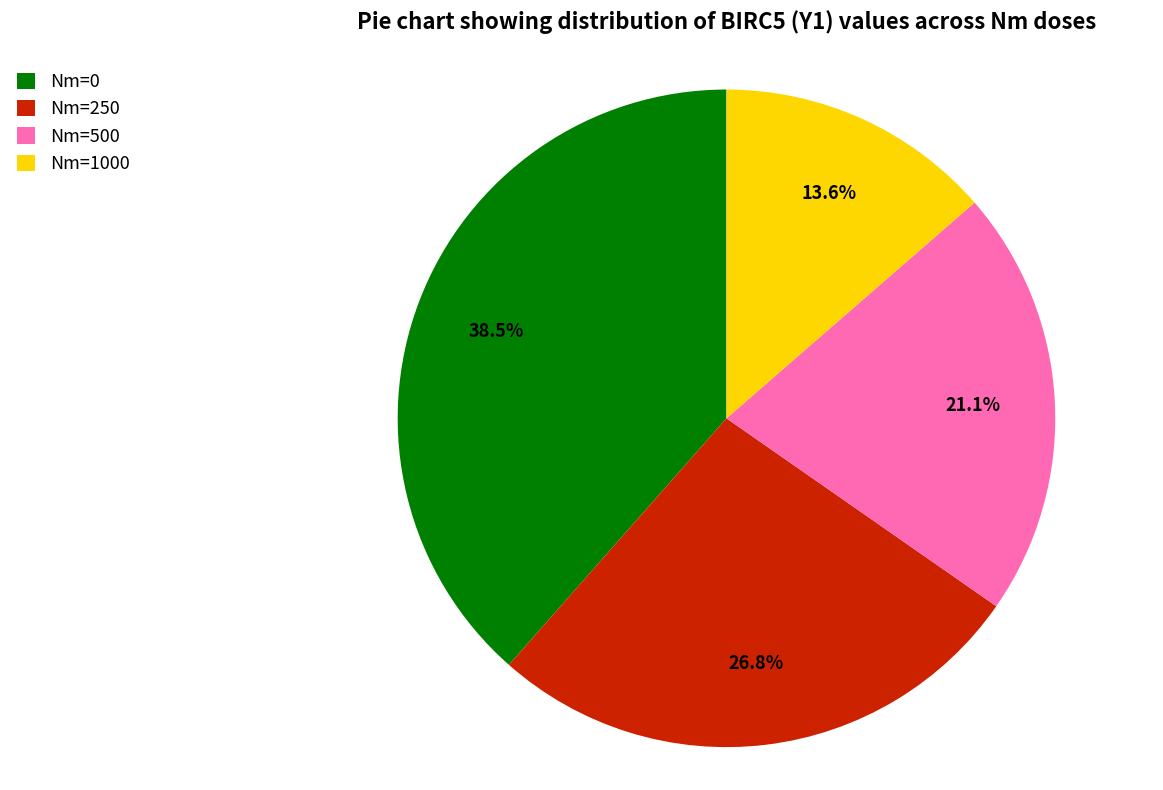

Rank the categories by value from lowest to highest.

Nm=1000, Nm=500, Nm=250, Nm=0